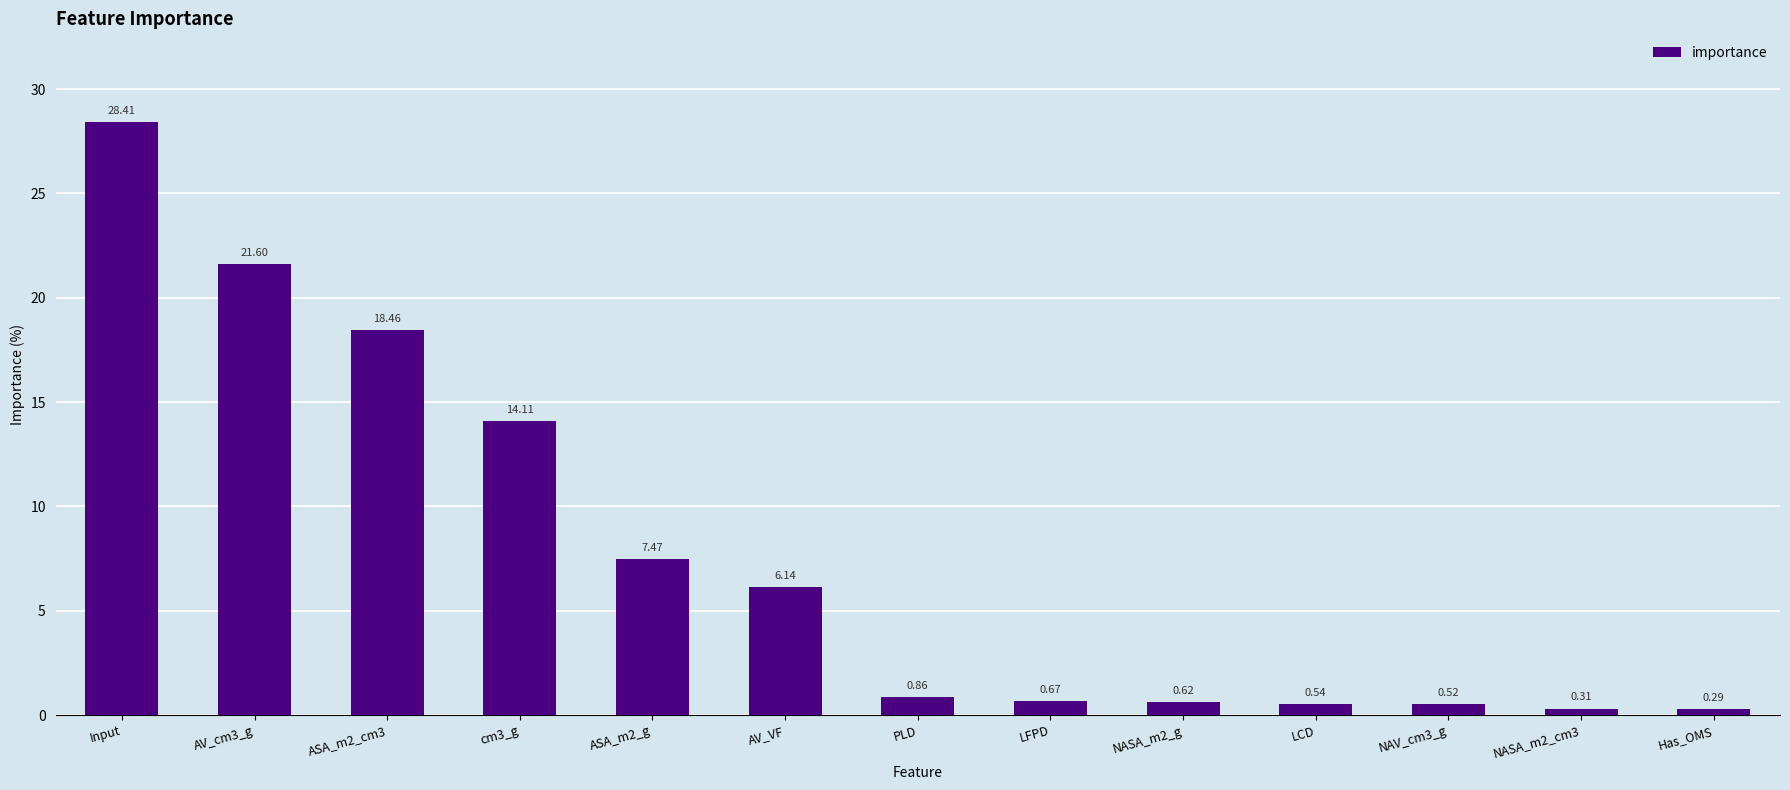

Which has a higher value, AV_cm3_g or cm3_g?

AV_cm3_g